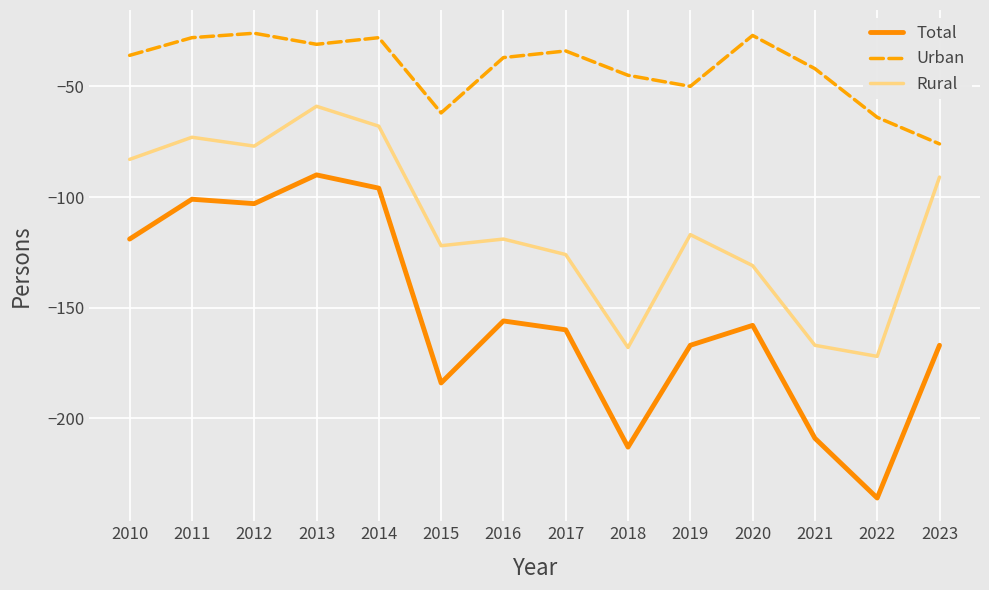

At which category is the sum across all series the highest?

2013